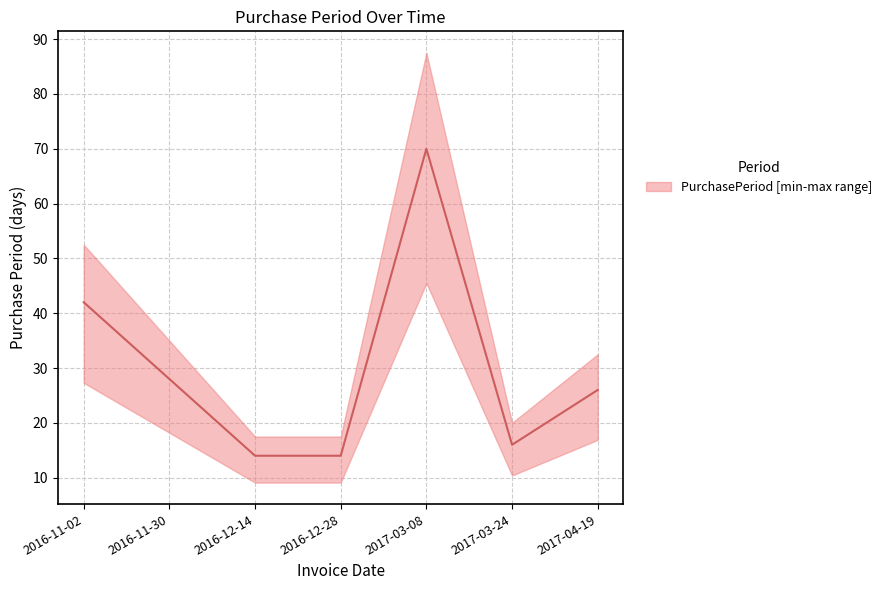

How many categories are shown in the chart?

7